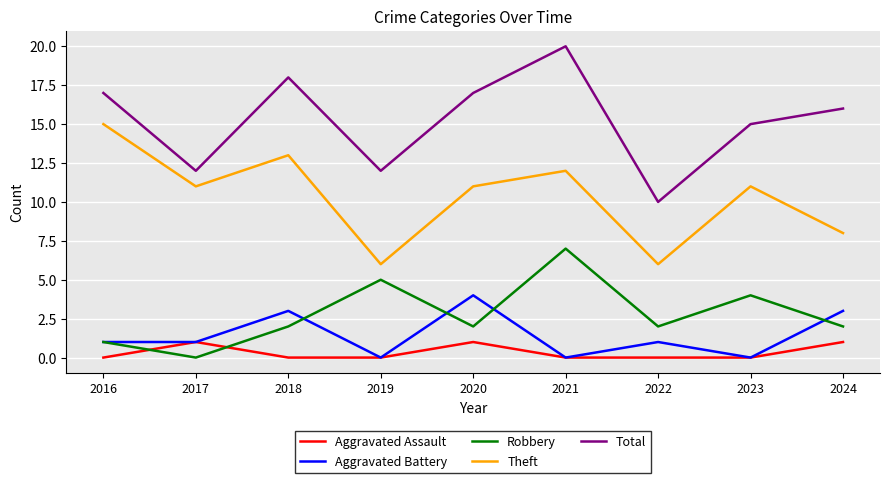

At which label does Total reach its minimum?

2022